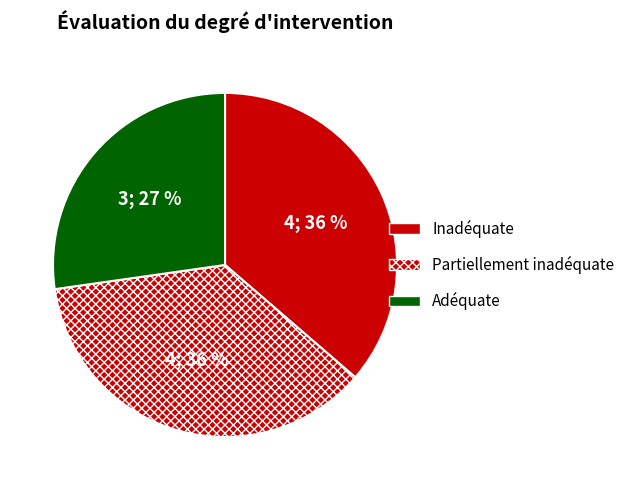

Count the number of slices in the pie.

3